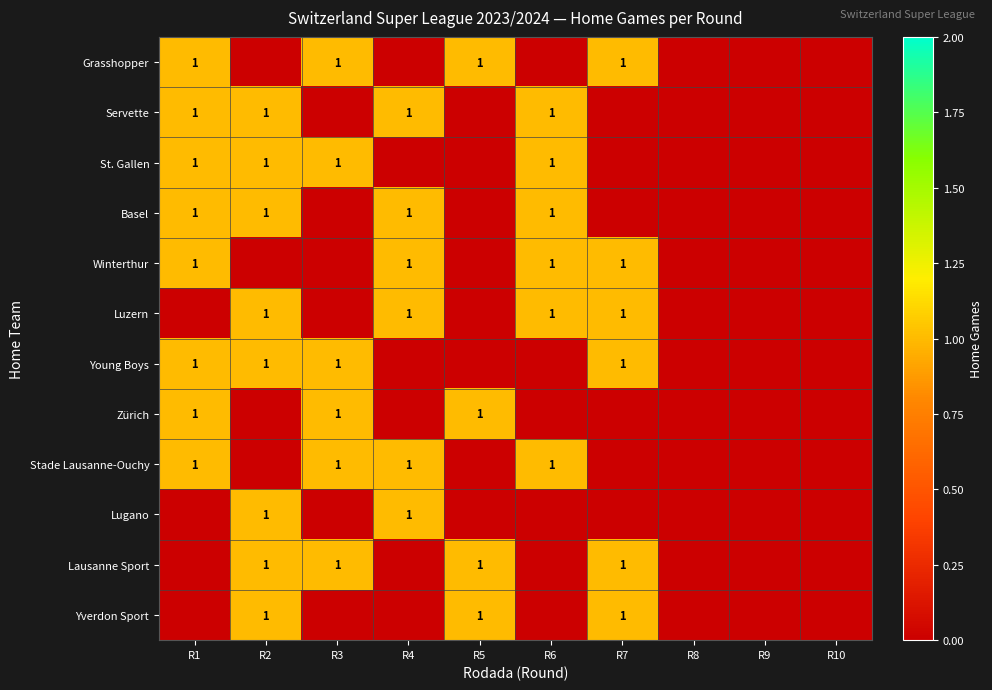

True or false: Young Boys has a value of 1 at R1.

True